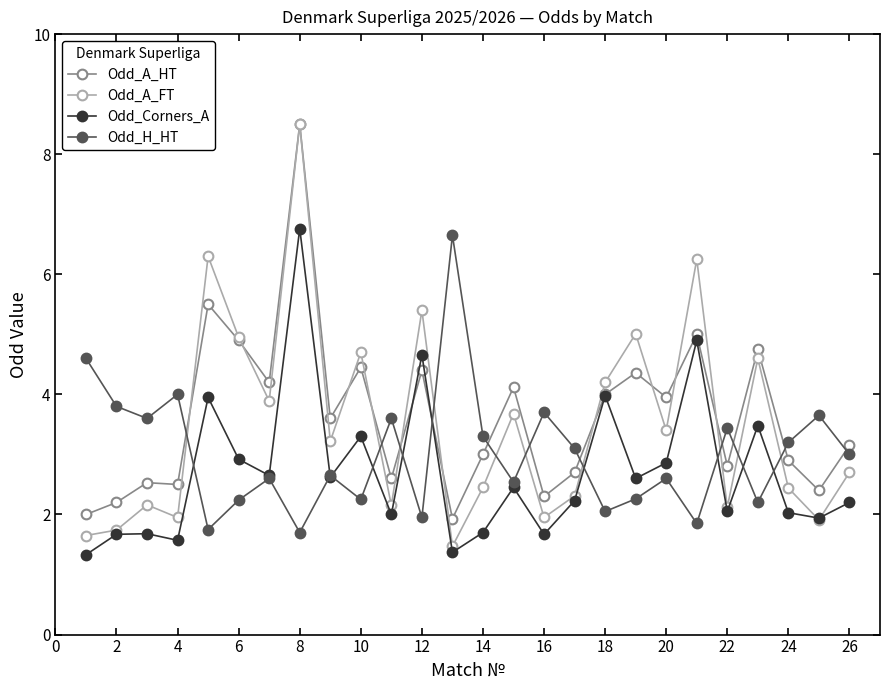

What is the lowest value of the Odd_Corners_A series?

1.3